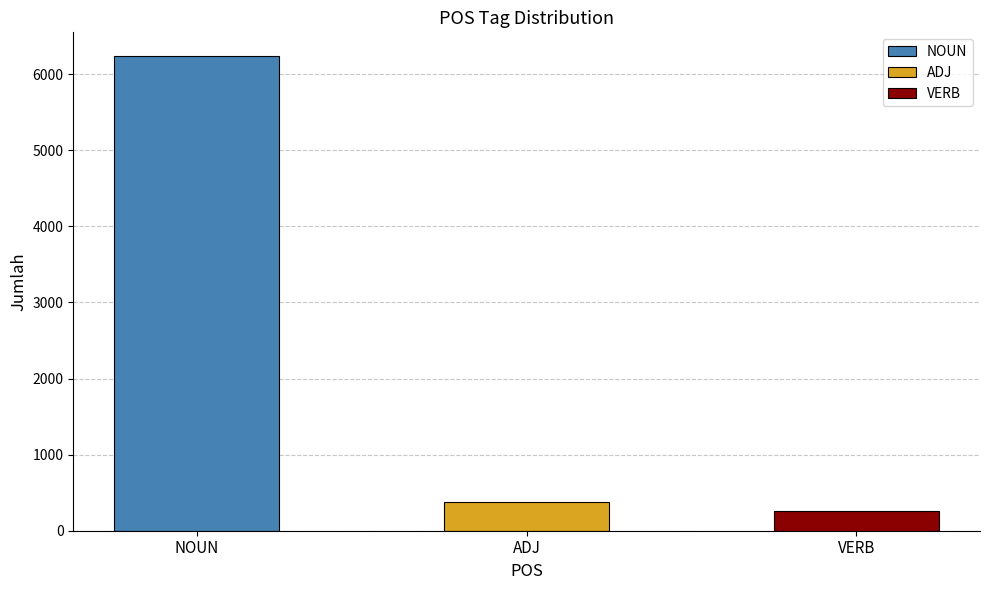

What is the value of the 2nd bar from the left?

373